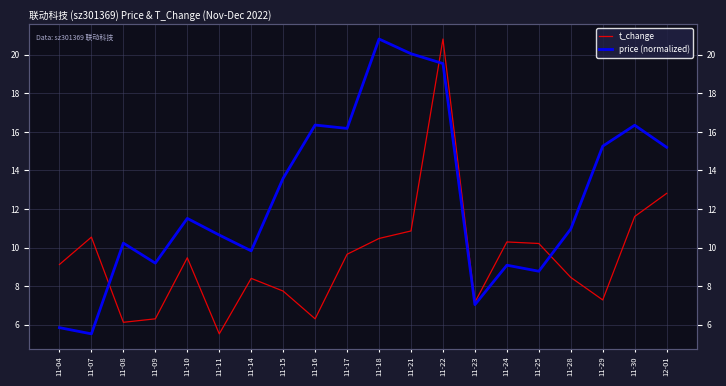

Rank the series at 11-18 from highest to lowest value.

price (normalized), t_change